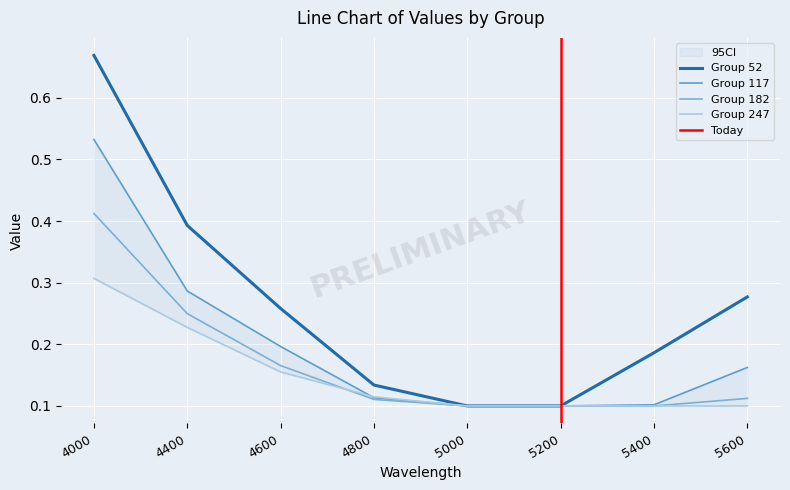

Reading right to left, what are all the values shown in this chart?

52: 0.3	0.2	0.1	0.1	0.1	0.3	0.4	0.7
117: 0.2	0.1	0.1	0.1	0.1	0.2	0.3	0.5
182: 0.1	0.1	0.1	0.1	0.1	0.2	0.2	0.4
247: 0.1	0.1	0.1	0.1	0.1	0.2	0.2	0.3